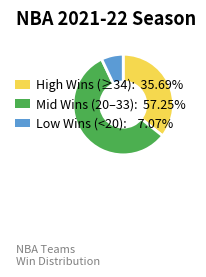

Is there a majority slice in this chart?

Yes